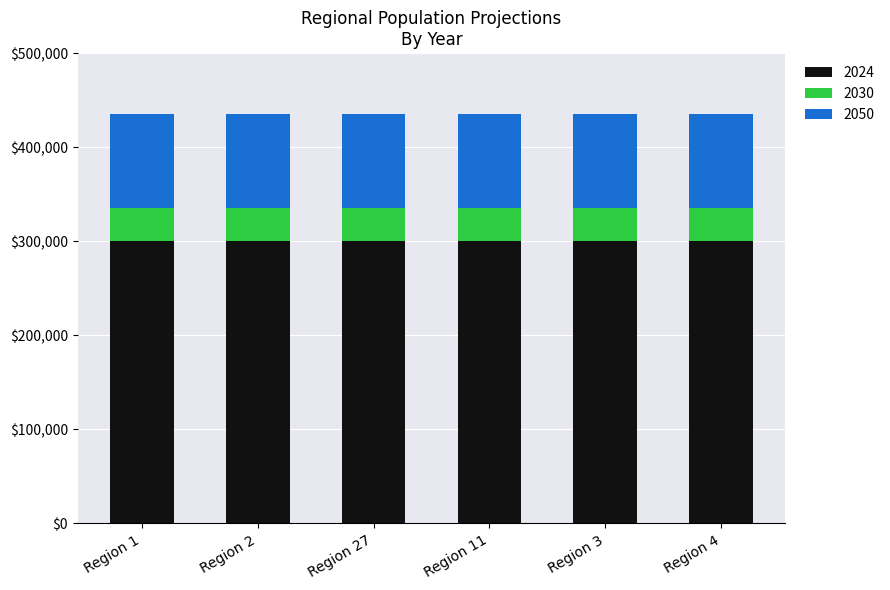

What is the total value across all series at Region 3?

435000